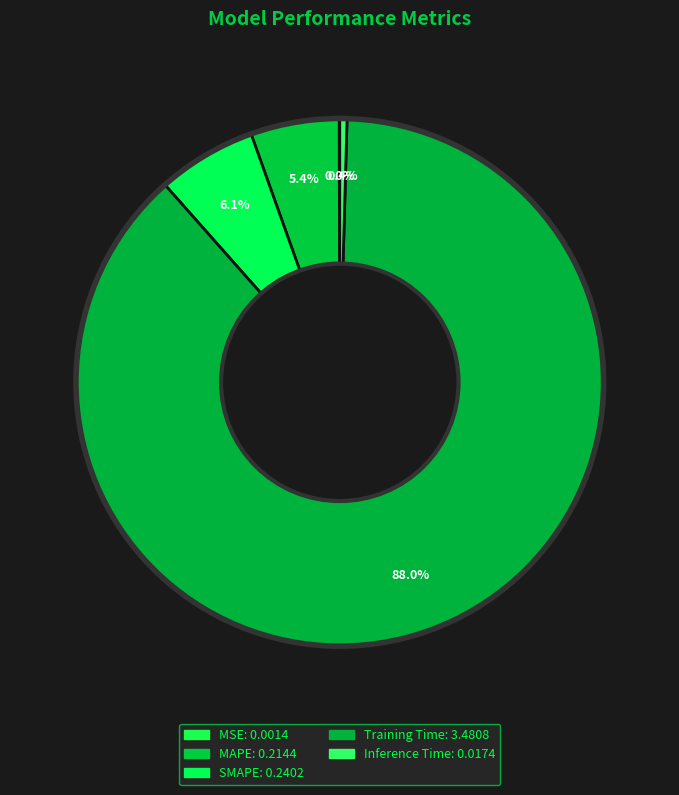

Rank the categories by value from highest to lowest.

Training Time, SMAPE, MAPE, Inference Time, MSE